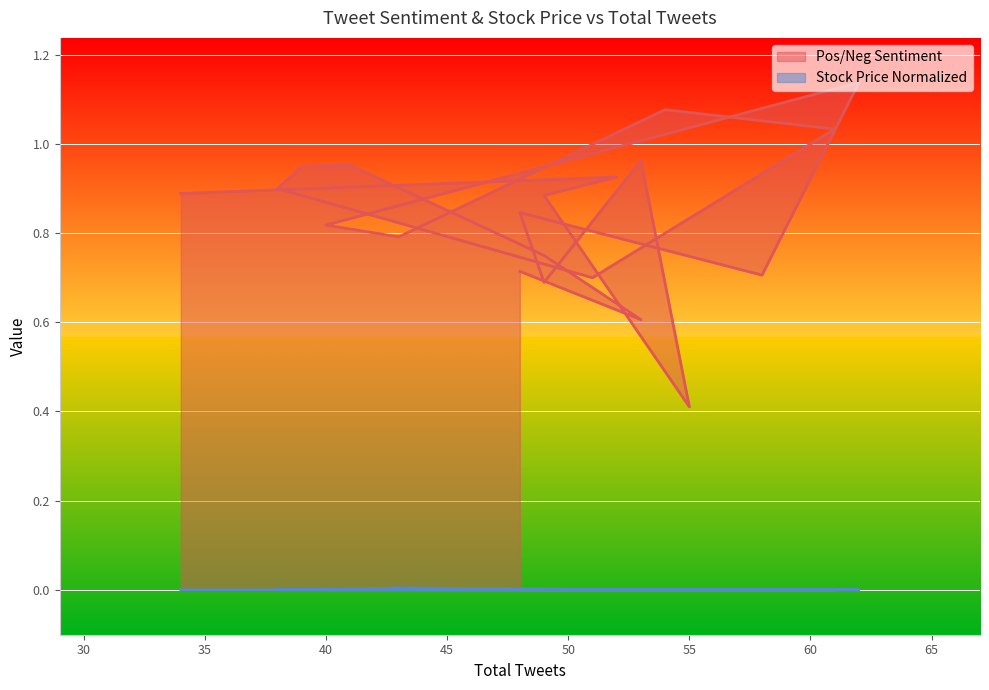

Between 43 and 48, which is larger?

43